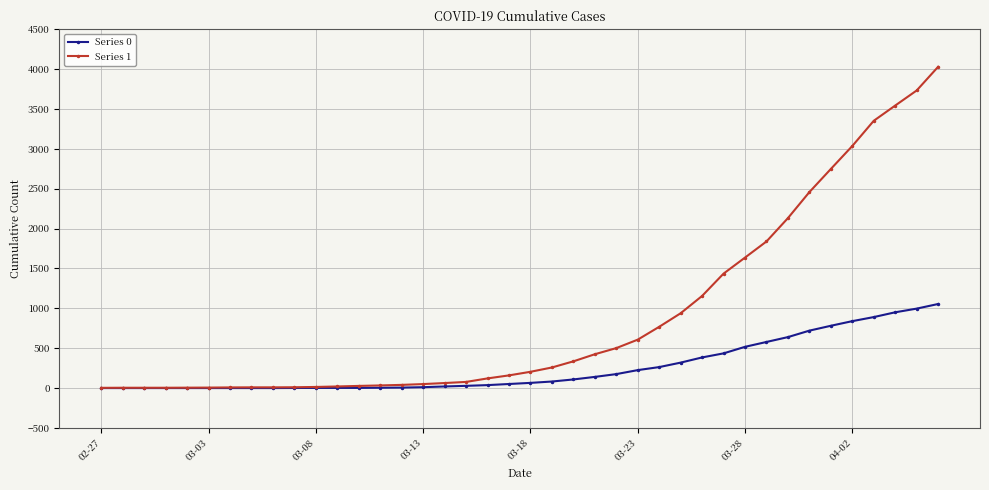

How many distinct data groups are displayed?

2